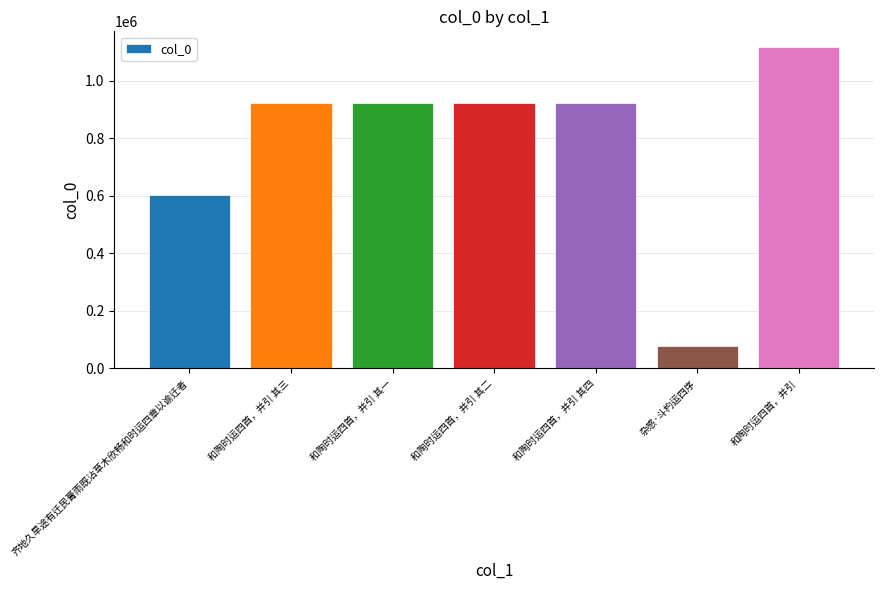

What is the difference between the second highest and minimum values?

843913